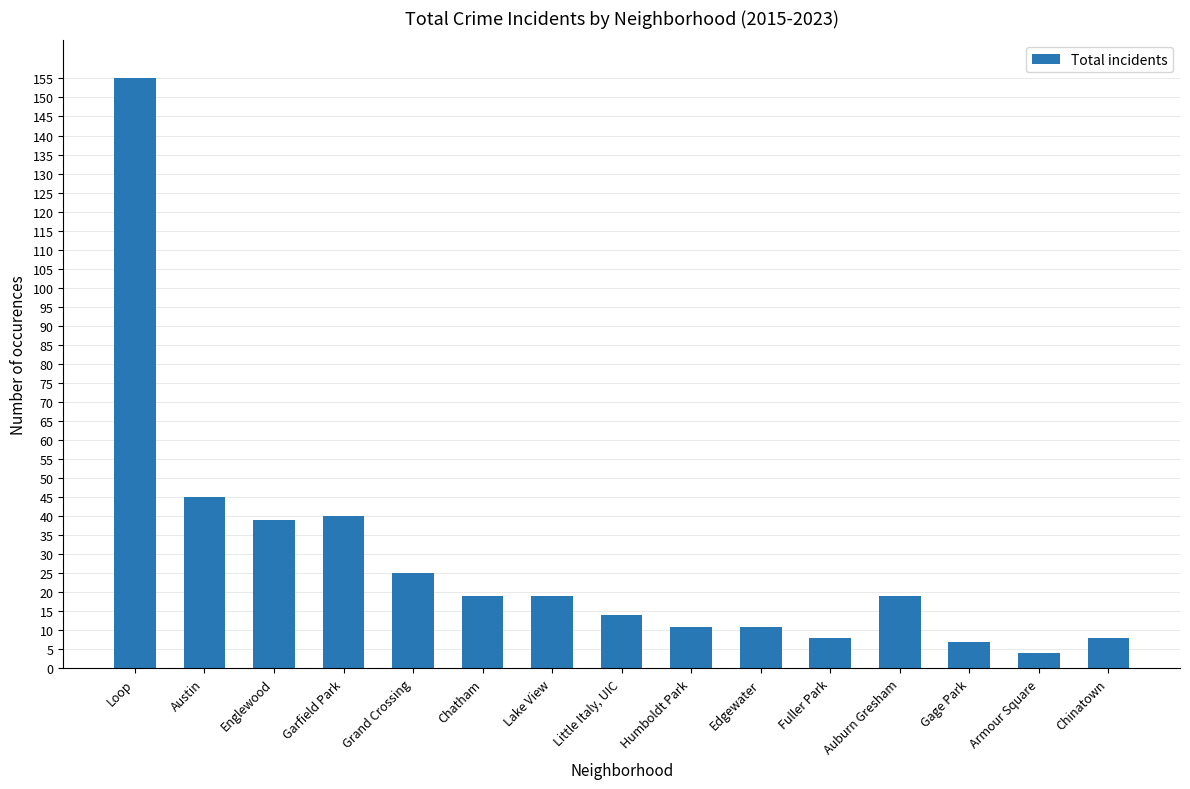

What is the greatest value displayed?

155